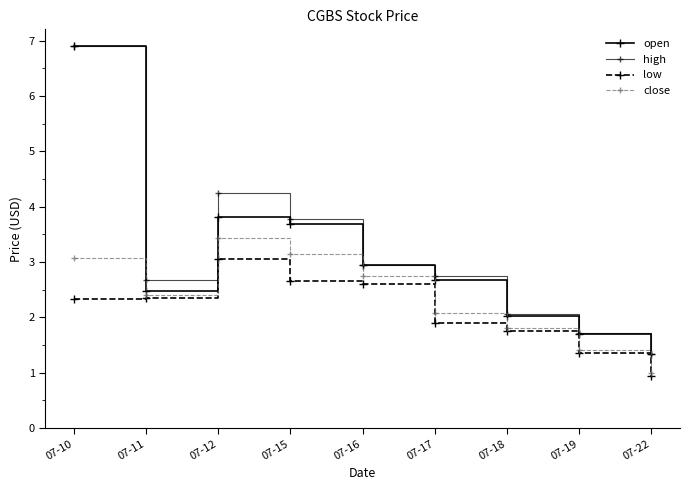

How many categories are shown in the chart?

9